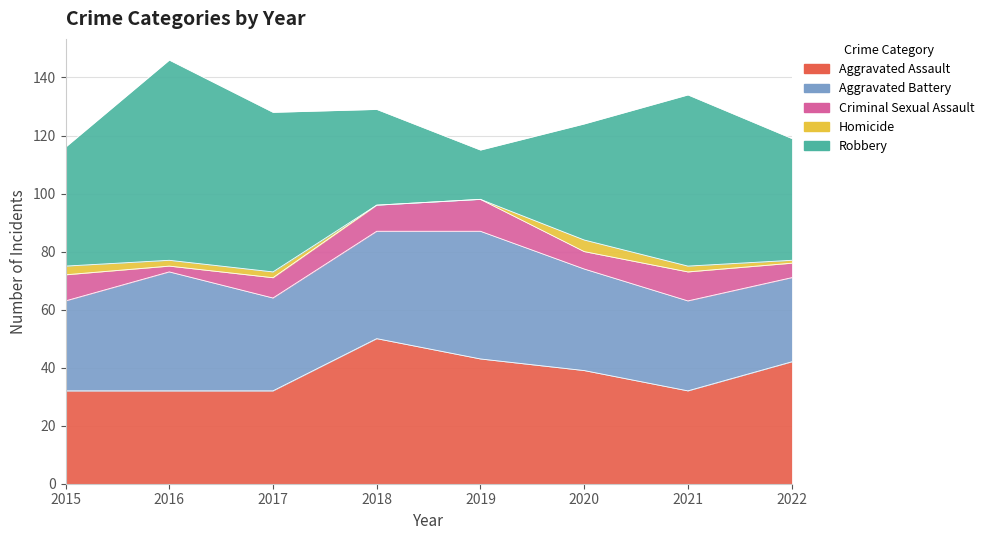

True or false: Aggravated Assault and Homicide intersect in this chart.

False